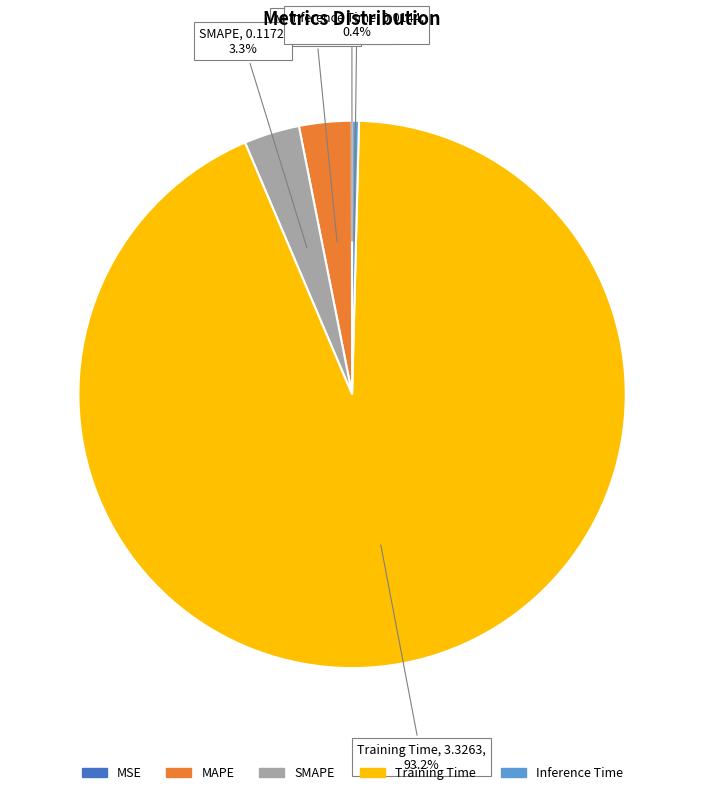

Is there a majority slice in this chart?

Yes